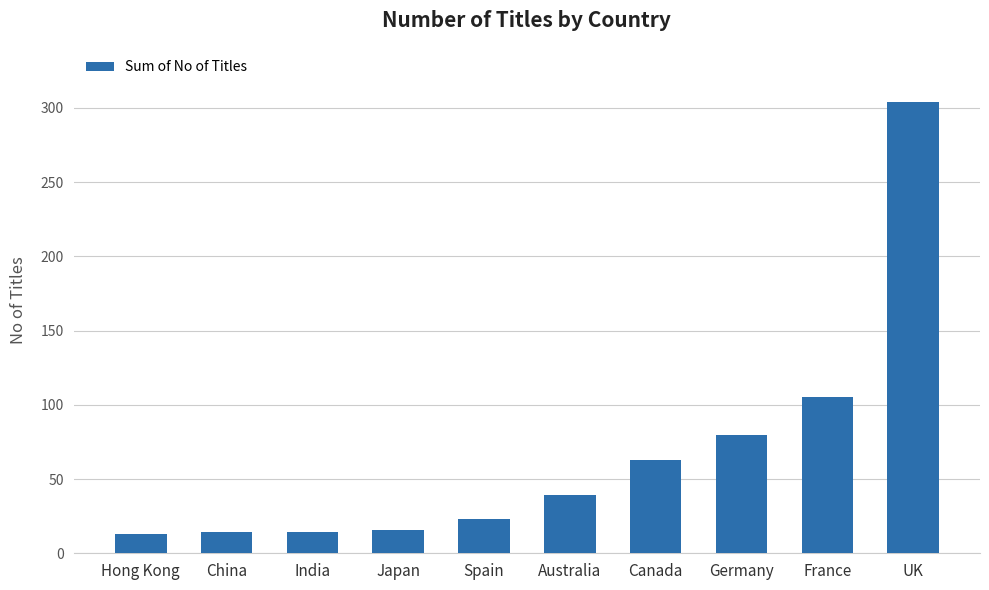

At which label is the value closest to 158?

France